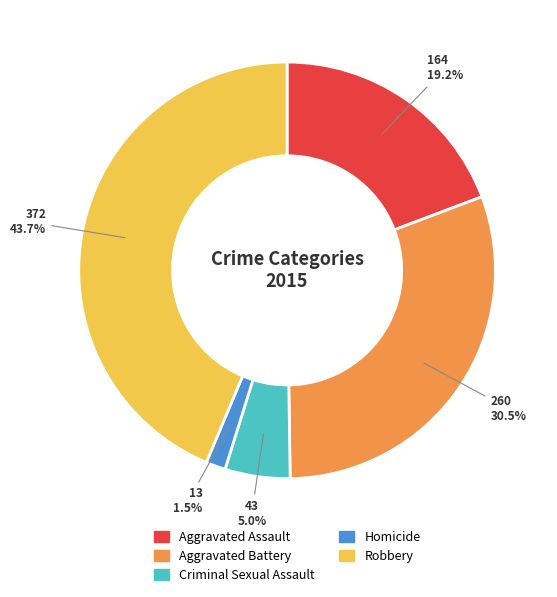

How many segments does this pie chart have?

5